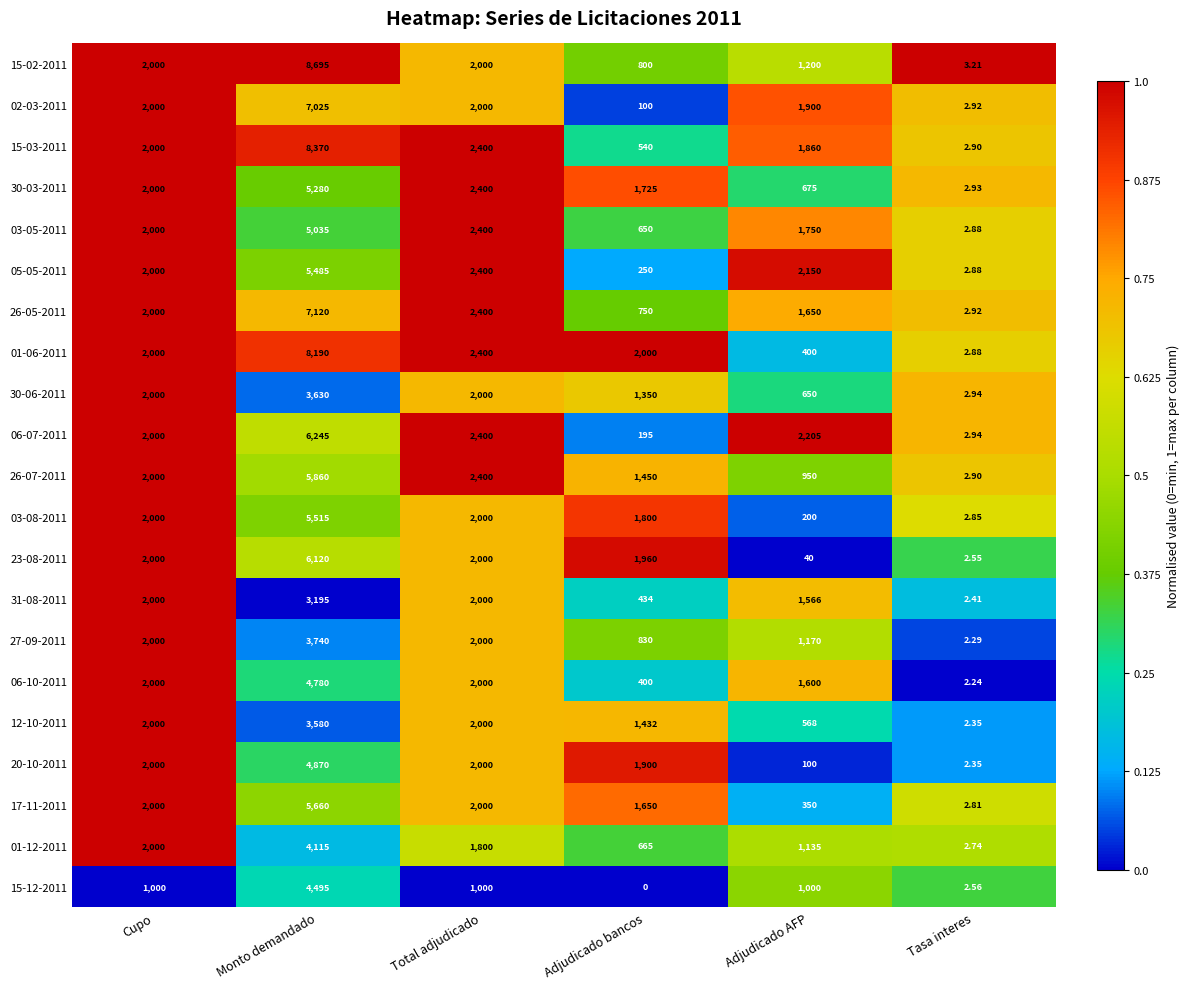

At which category is the sum across all series the highest?

Monto demandado